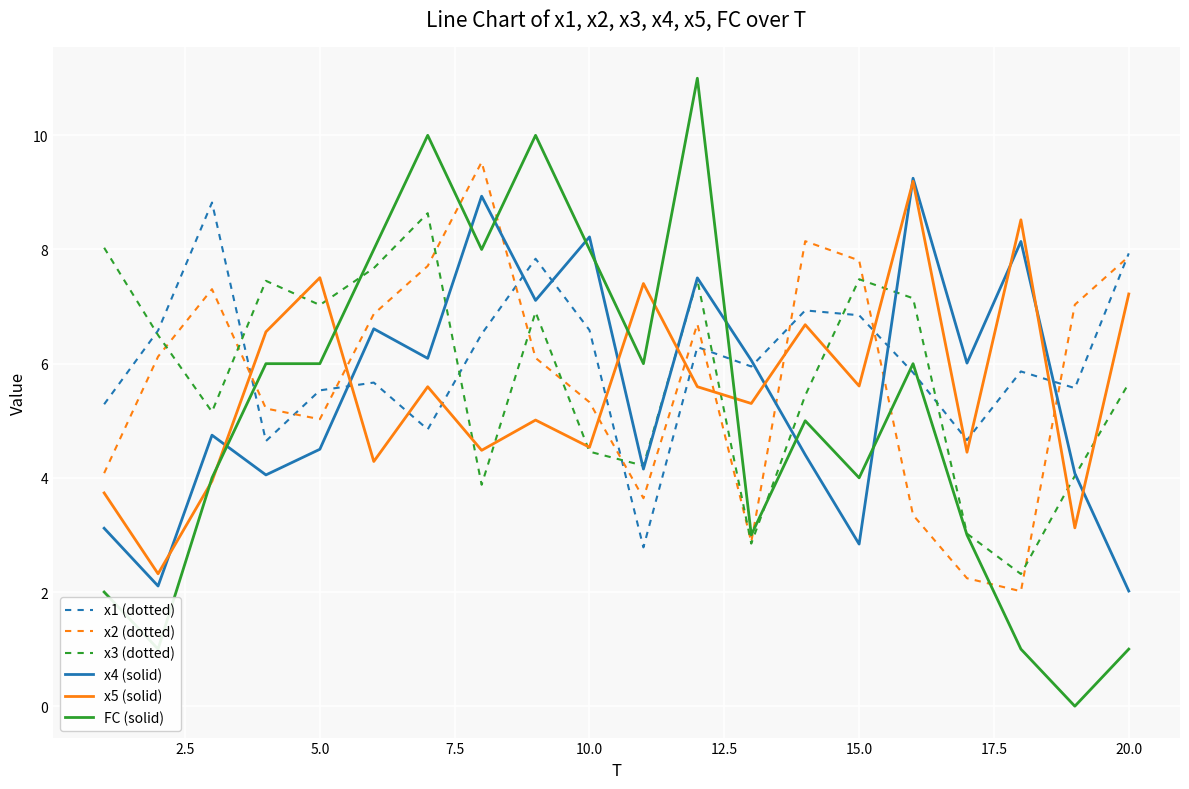

Which series has the widest spread of values?

FC (solid)